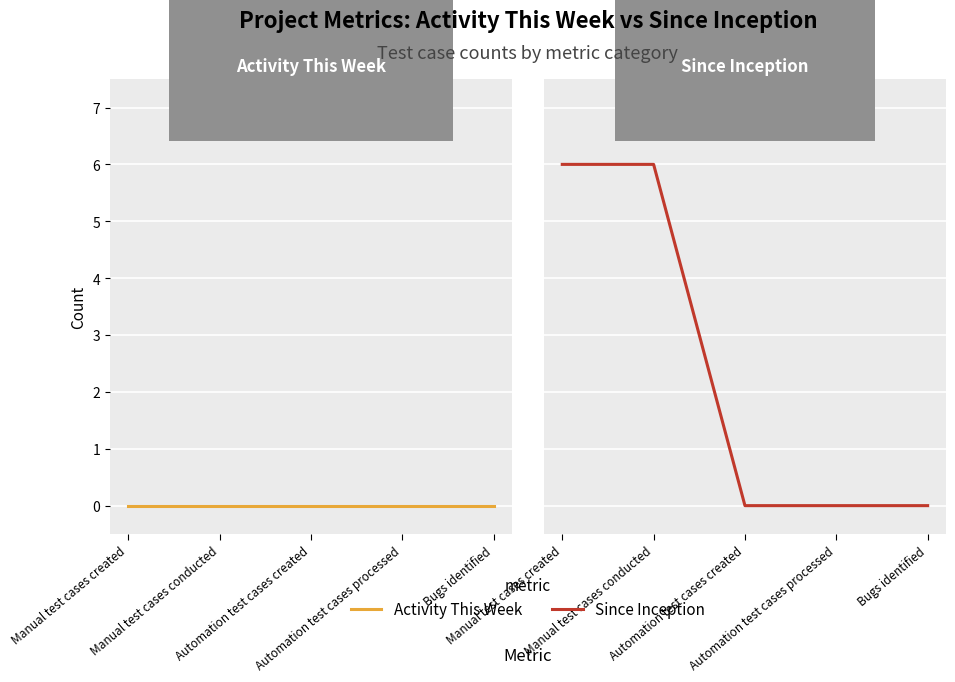

At which label is Activity This Week closest to 0?

Manual test cases created